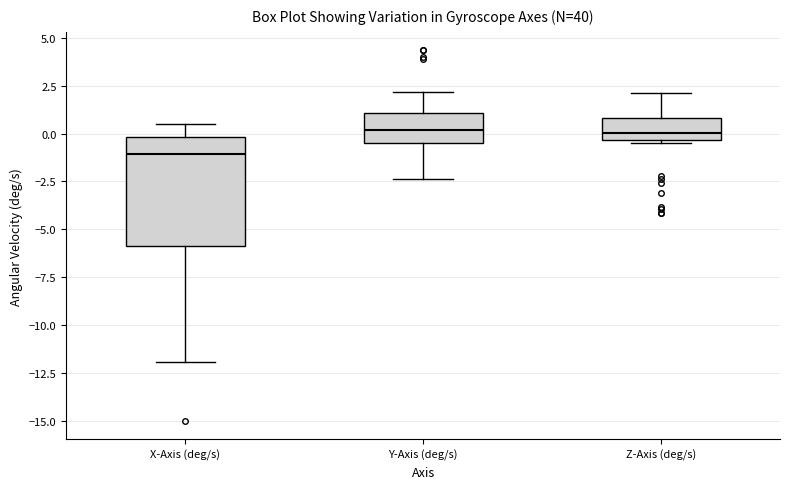

Which box's median line is the lowest?

X-Axis (deg/s)